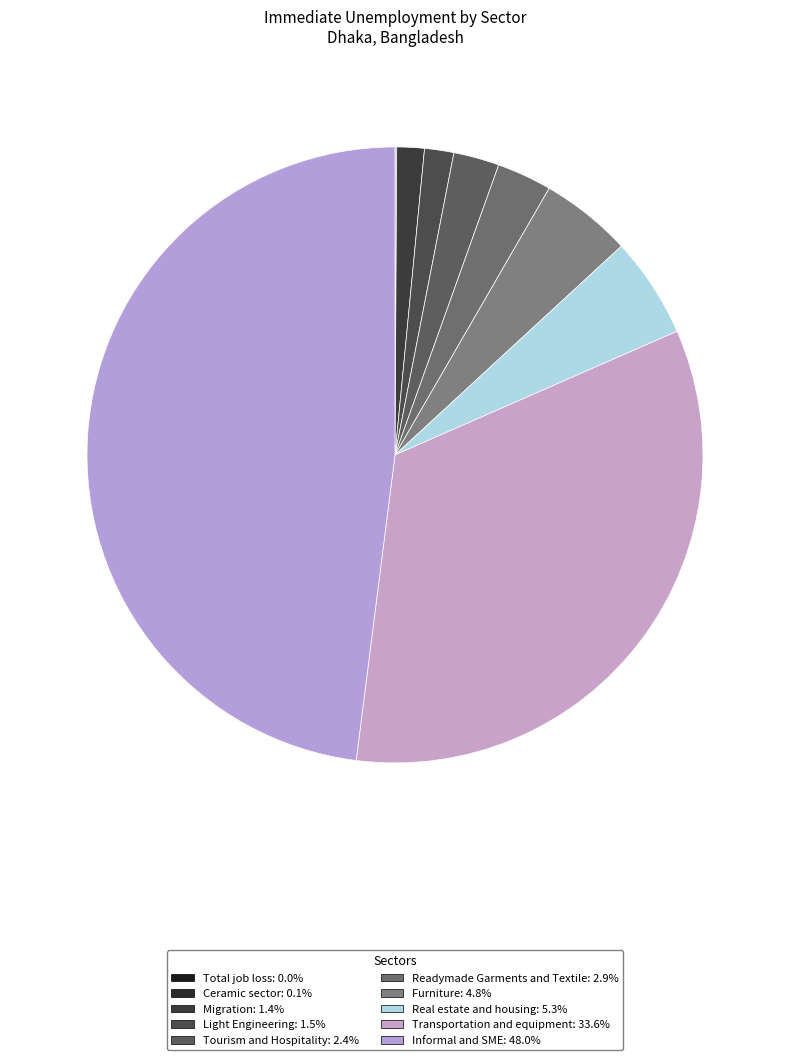

What percentage do Tourism and Hospitality and Migration together represent?

3.8%